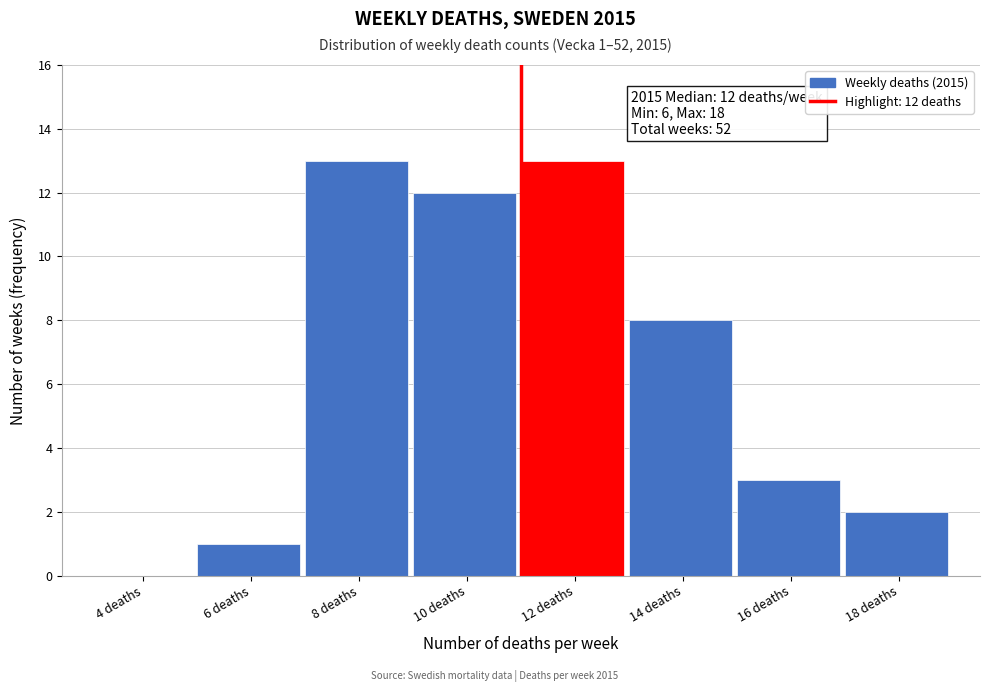

Reading left to right, transcribe all the data shown in this chart.

4 deaths=0	6 deaths=1	8 deaths=13	10 deaths=12	12 deaths=13	14 deaths=8	16 deaths=3	18 deaths=2